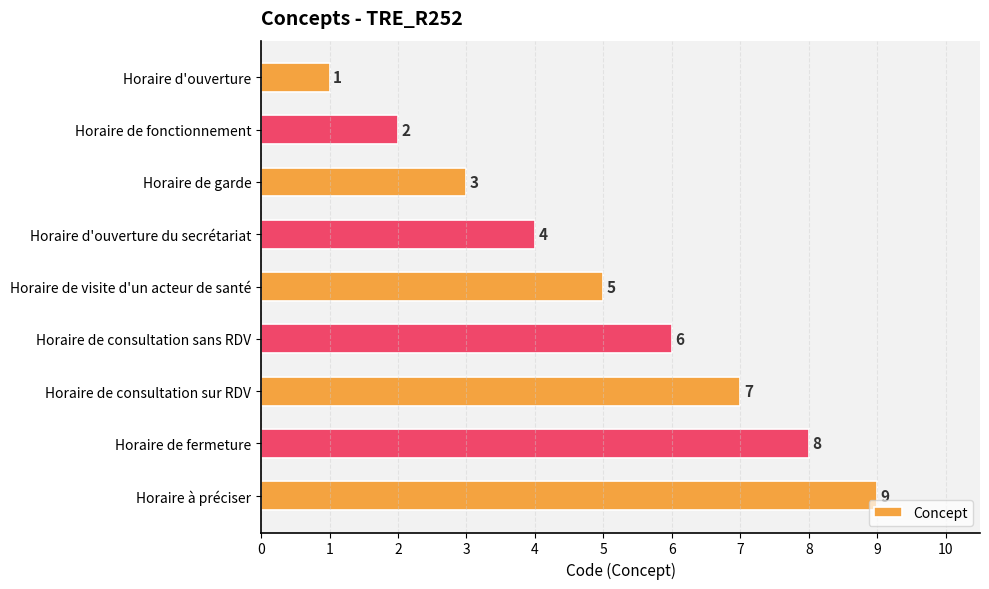

The value at Horaire à préciser is 4. True or false?

False